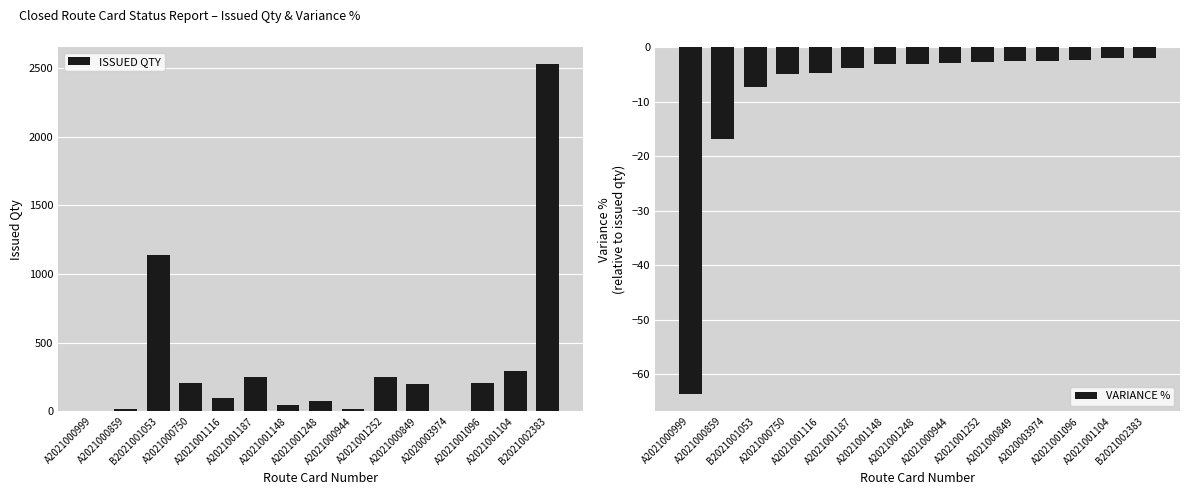

How many bars are there in total?

30